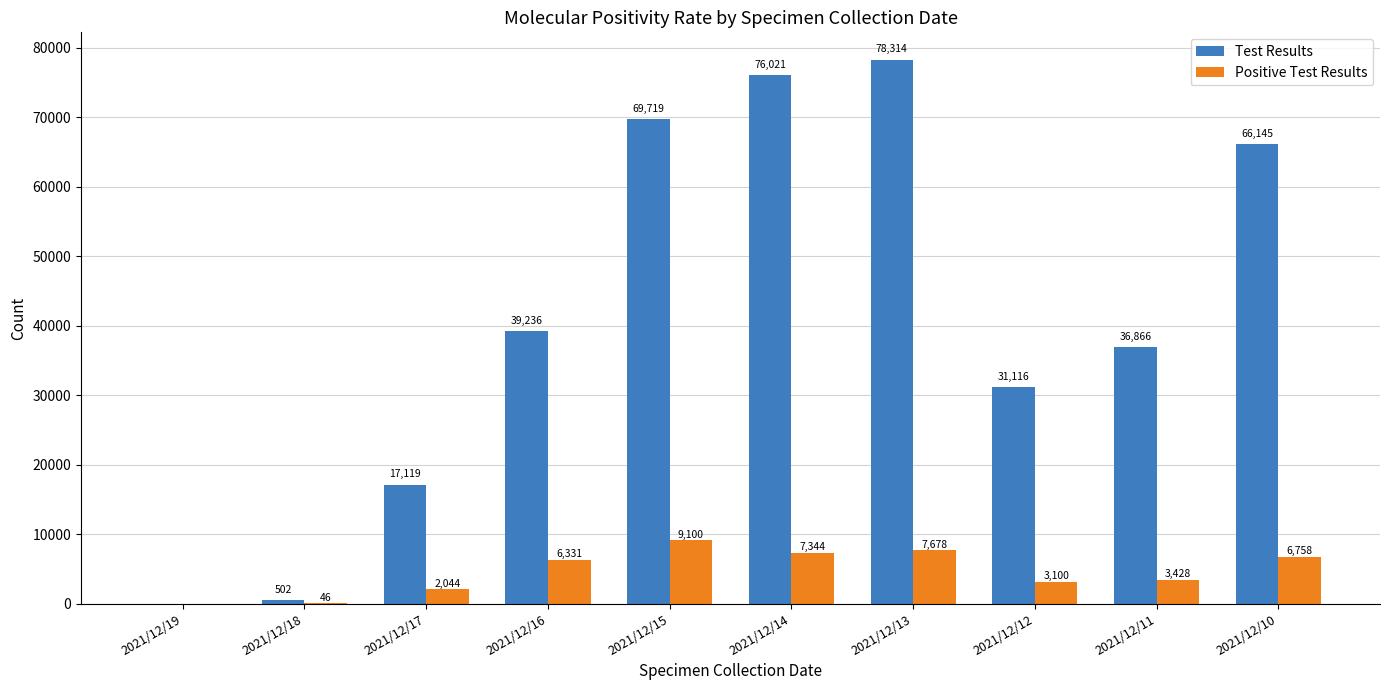

What is the approximate value of Test Results at 2021/12/16, to the nearest 50?

39250